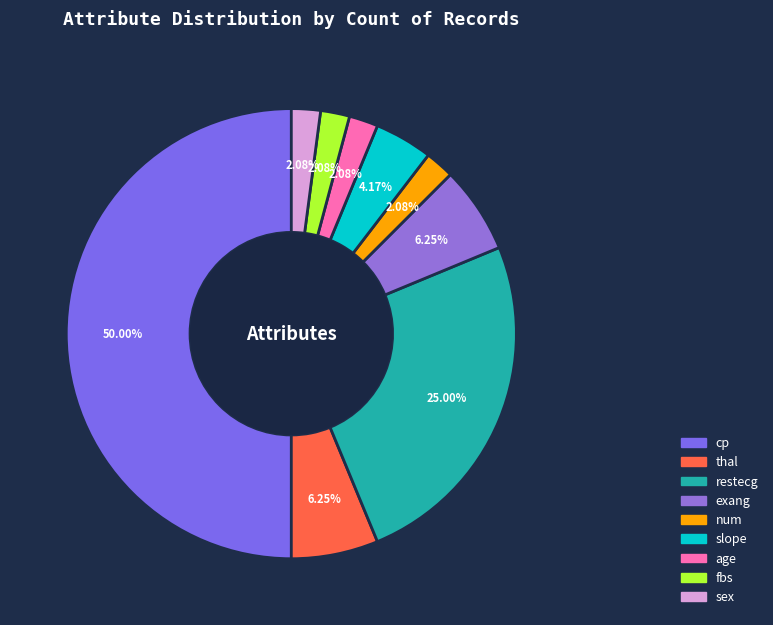

What percentage is NOT represented by restecg?

75.0%